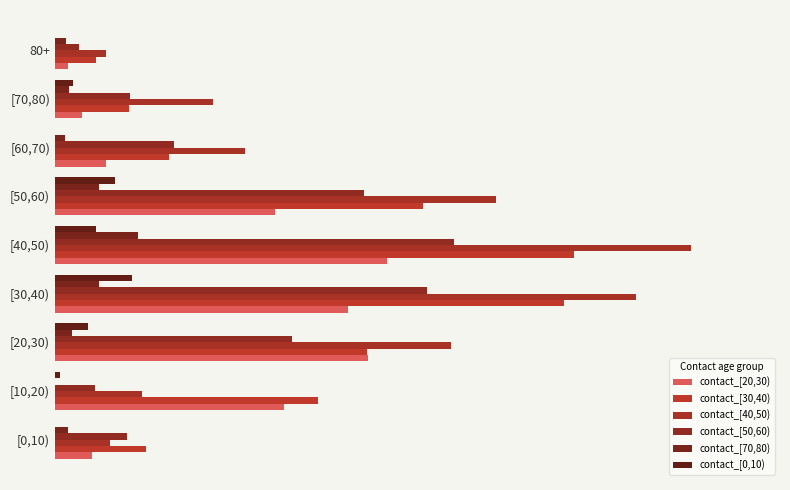

How many bars are there in total?

54